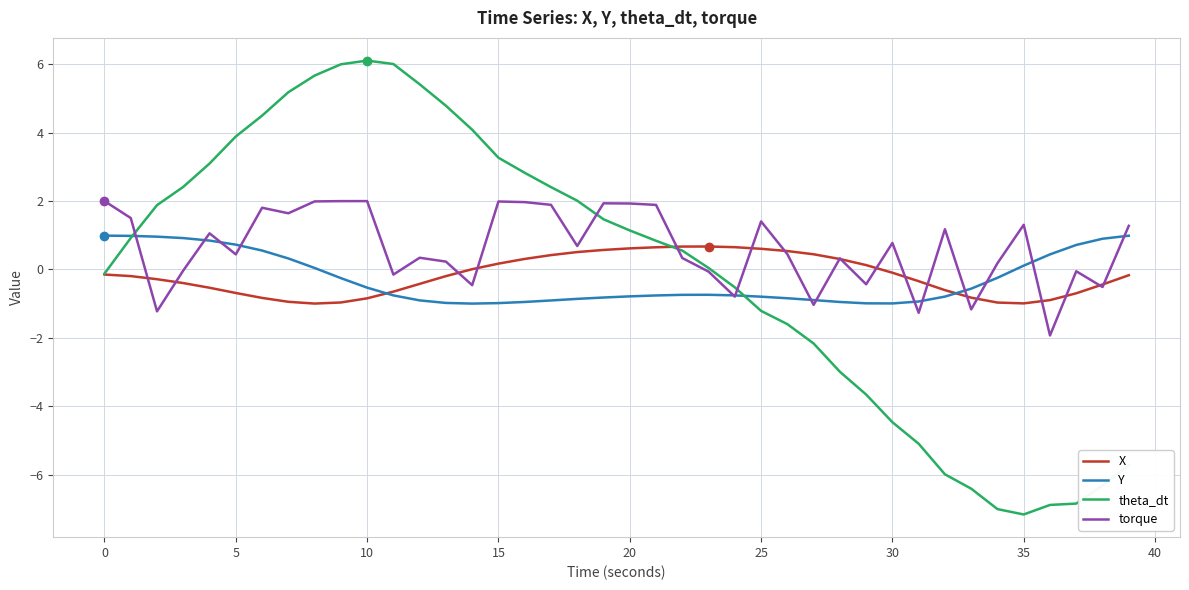

Which series has the widest spread of values?

theta_dt